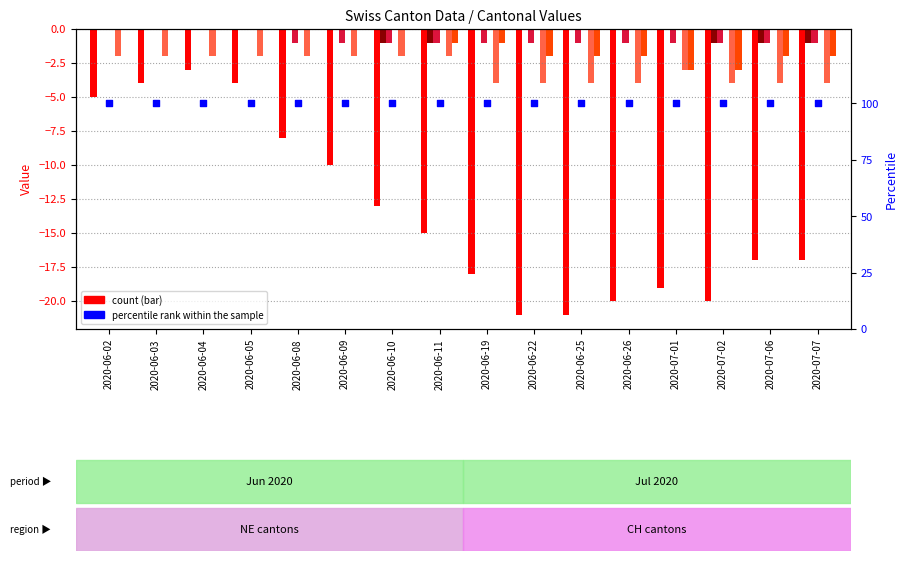

What is the total value across all series at 0?

-7